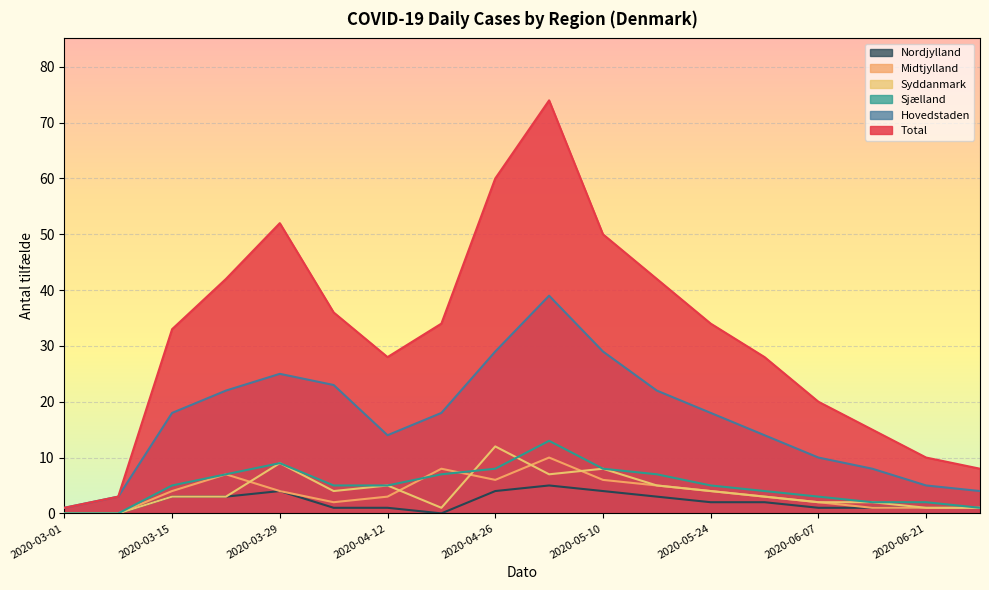

What is the total value across all series at 2020-04-12?

56